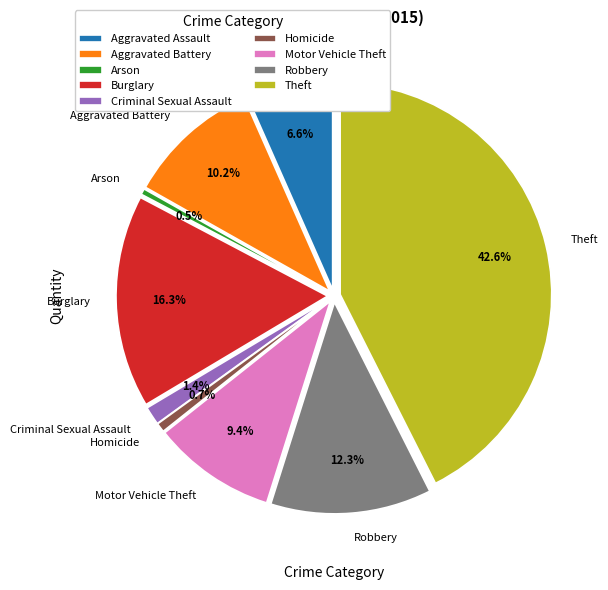

Which category has the smallest portion of the pie?

Arson